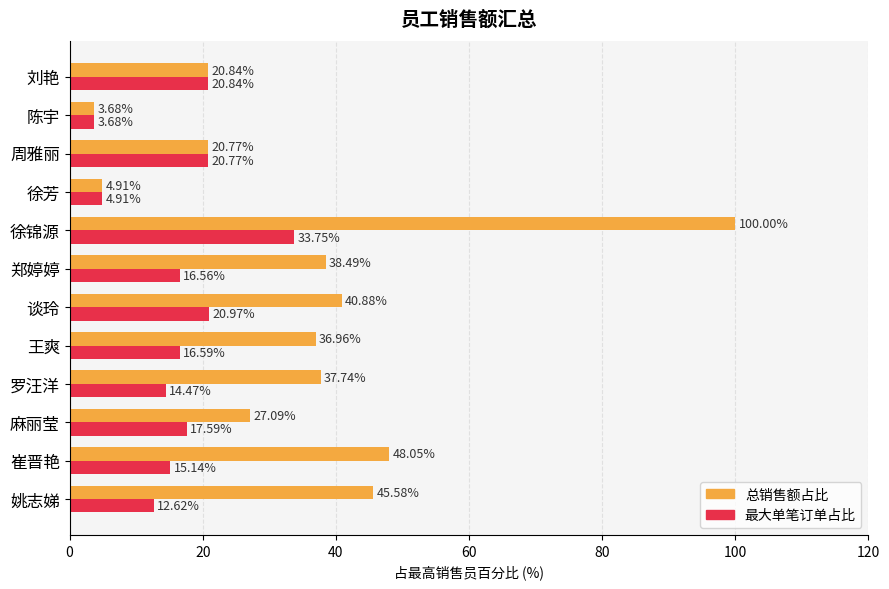

What are all the series names shown in the legend?

总销售额占比, 最大单笔订单占比